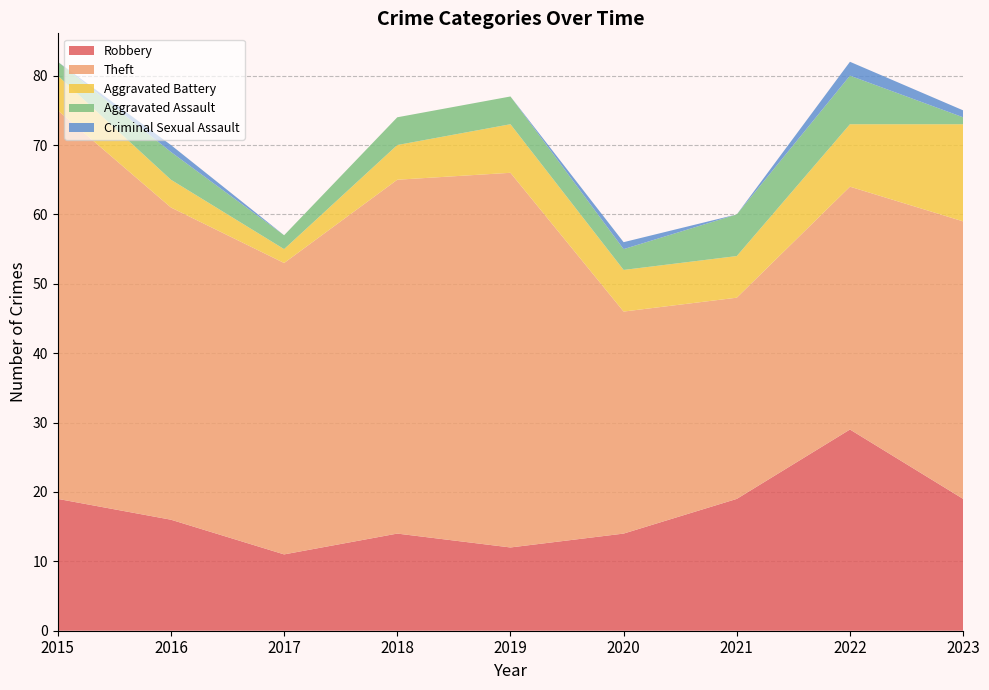

Reading left to right, extract all data points from this chart.

Robbery: 2015=19	2016=16	2017=11	2018=14	2019=12	2020=14	2021=19	2022=29	2023=19
Theft: 2015=56	2016=45	2017=42	2018=51	2019=54	2020=32	2021=29	2022=35	2023=40
Aggravated Battery: 2015=5	2016=4	2017=2	2018=5	2019=7	2020=6	2021=6	2022=9	2023=14
Aggravated Assault: 2015=2	2016=4	2017=2	2018=4	2019=4	2020=3	2021=6	2022=7	2023=1
Criminal Sexual Assault: 2015=0	2016=1	2017=0	2018=0	2019=0	2020=1	2021=0	2022=2	2023=1